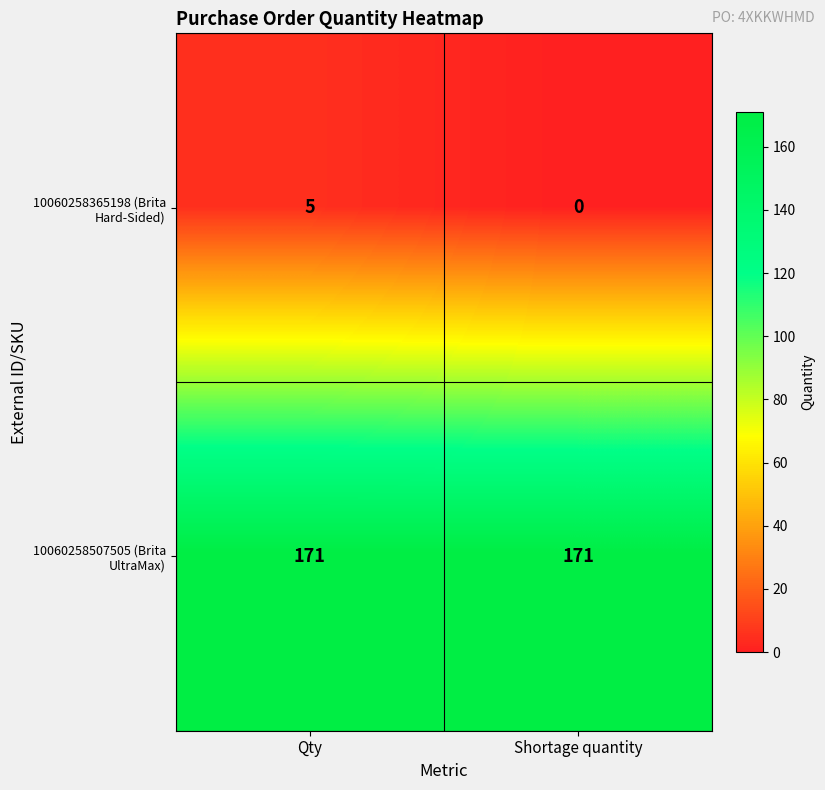

Rank the series at Qty from lowest to highest value.

10060258365198 (Brita Hard-Sided), 10060258507505 (Brita UltraMax)